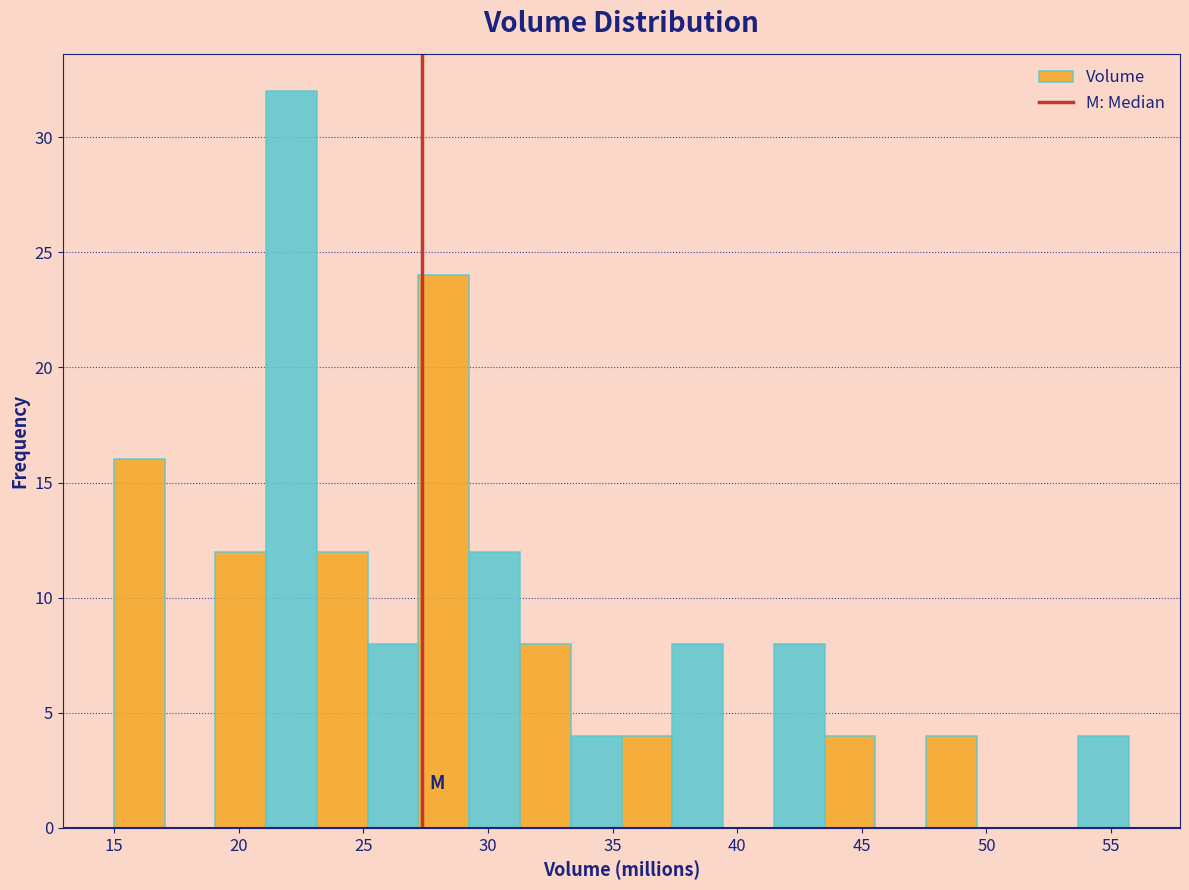

Reading left to right, transcribe this chart: for each bar, give the range it covers on the x-axis and its height. Neither the bar edges nor the heights are printed on the chart, so give them approximately, as read against the axes.

15.0 to 17.0: 16
17.0 to 19.0: 0
19.0 to 21.0: 12
21.0 to 23.0: 32
23.0 to 25.0: 12
25.0 to 27.0: 8
27.0 to 29.5: 24
29.5 to 31.5: 12
31.5 to 33.5: 8
33.5 to 35.5: 4
35.5 to 37.5: 4
37.5 to 39.5: 8
39.5 to 41.5: 0
41.5 to 43.5: 8
43.5 to 45.5: 4
45.5 to 47.5: 0
47.5 to 49.5: 4
49.5 to 51.5: 0
51.5 to 53.5: 0
53.5 to 55.5: 4